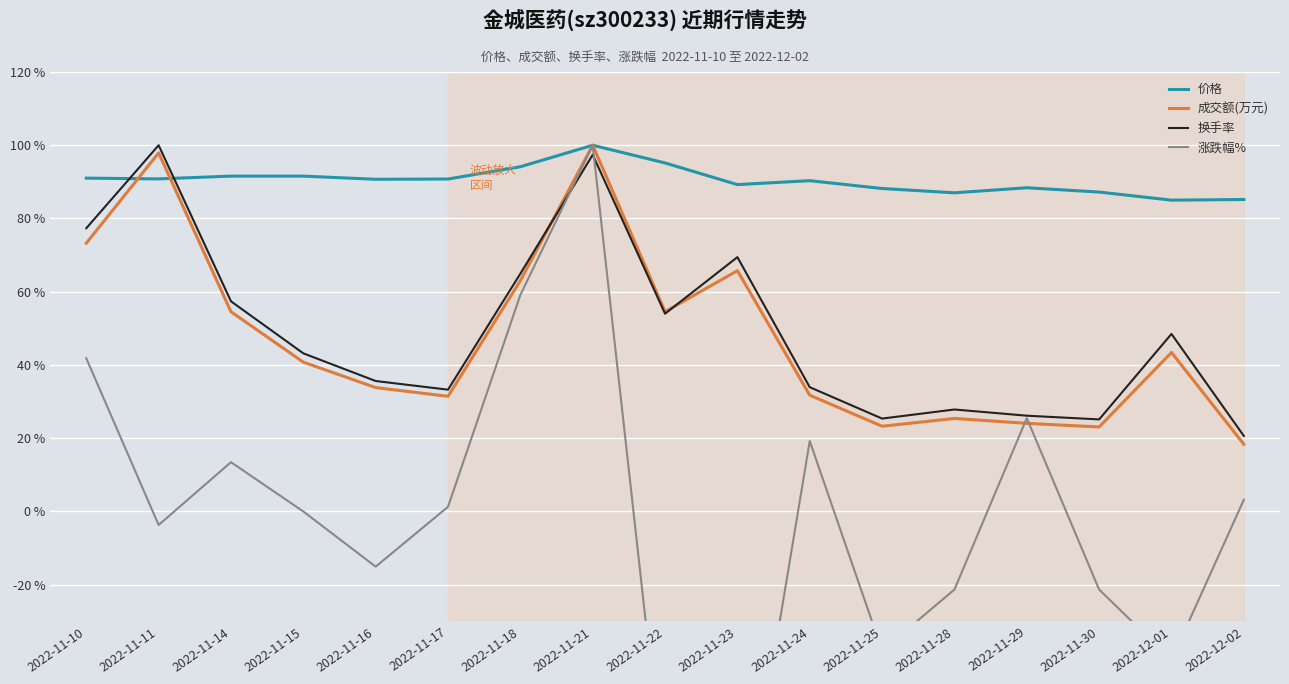

How many series are shown in this chart?

4